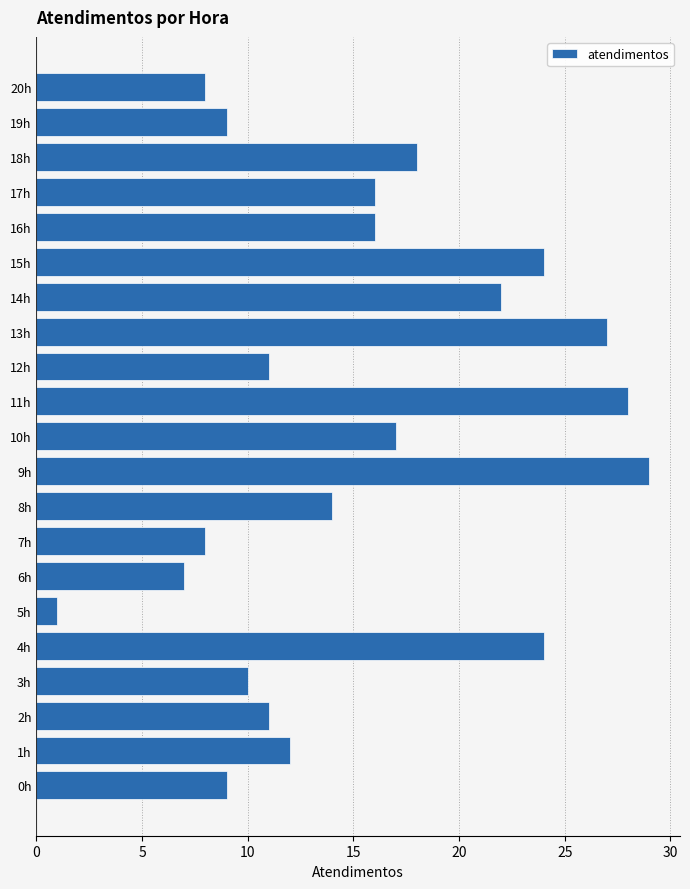

Is it true that the value at 10h is 17?

True